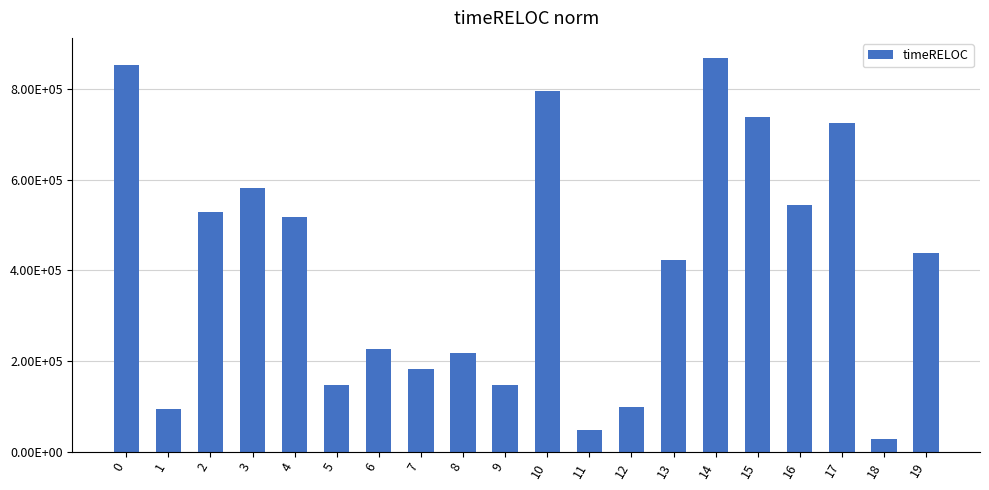

The value at 16 is 300839. True or false?

False